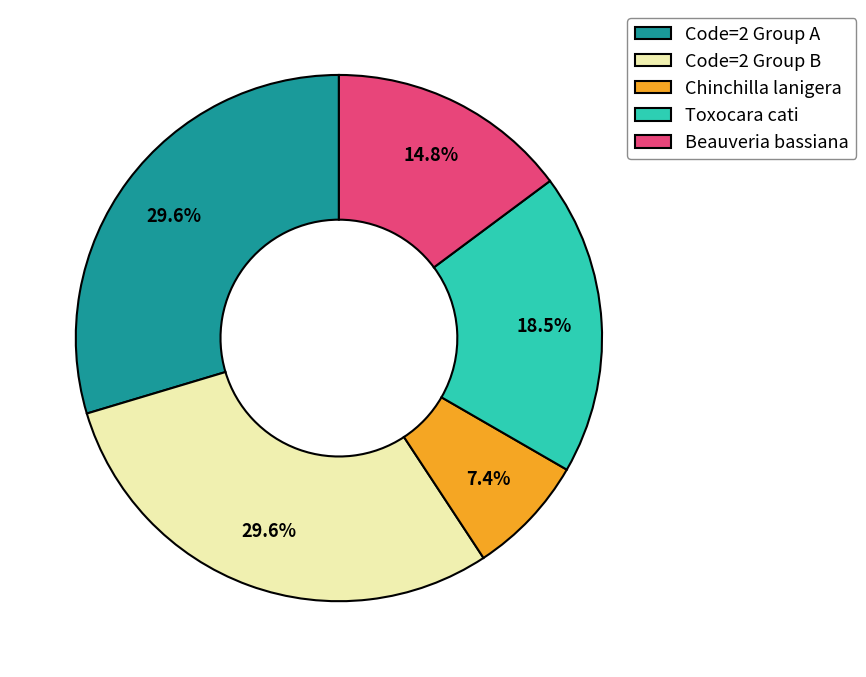

What percentage is NOT represented by Toxocara cati?

81.5%